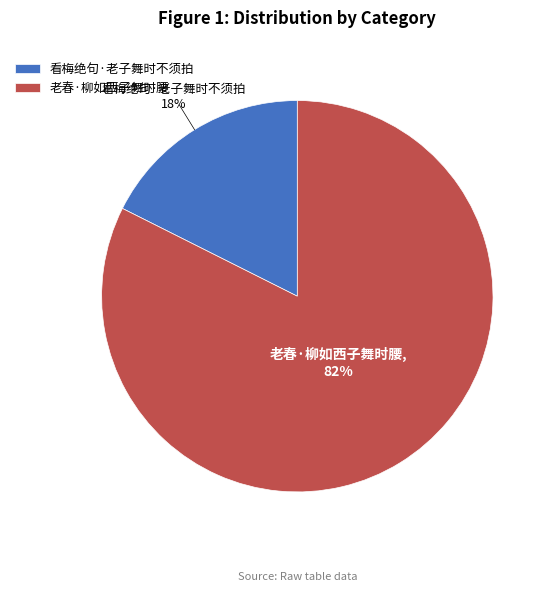

How many slices are in this pie chart?

2